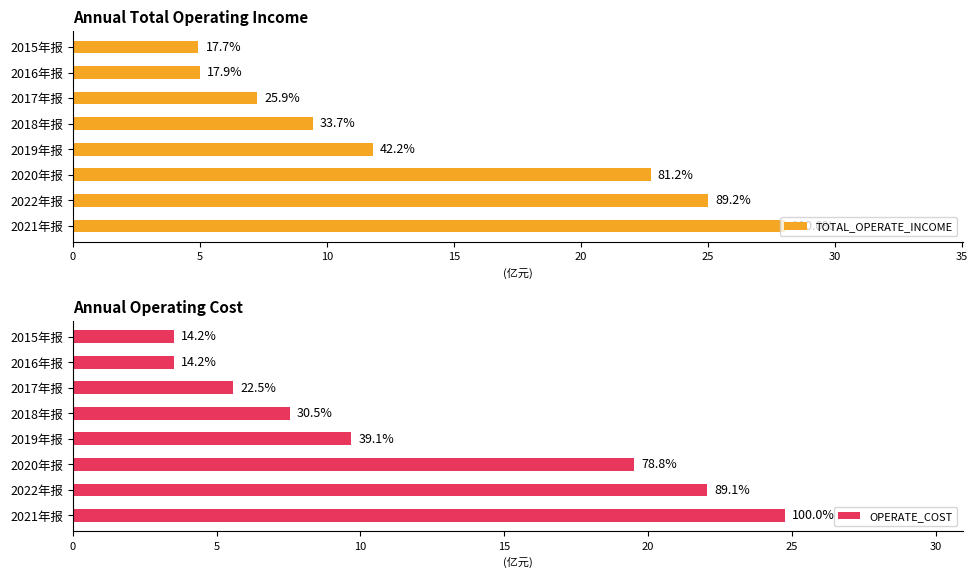

What is the sum of the TOTAL_OPERATE_INCOME values at 2019年报 and 2016年报?

1682758483.6